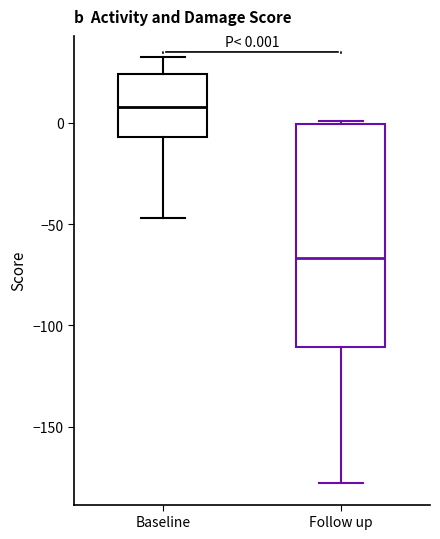

Which box's median line is the lowest?

Follow up